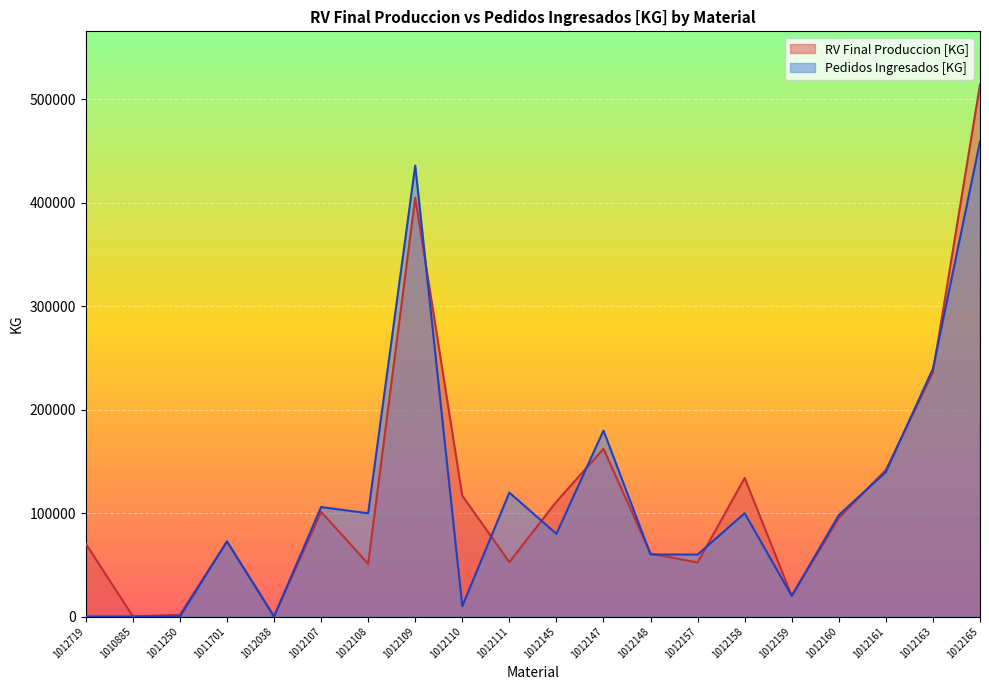

What is the difference between the RV Final Produccion [KG] values at 1012107 and 1012157?

49012.0